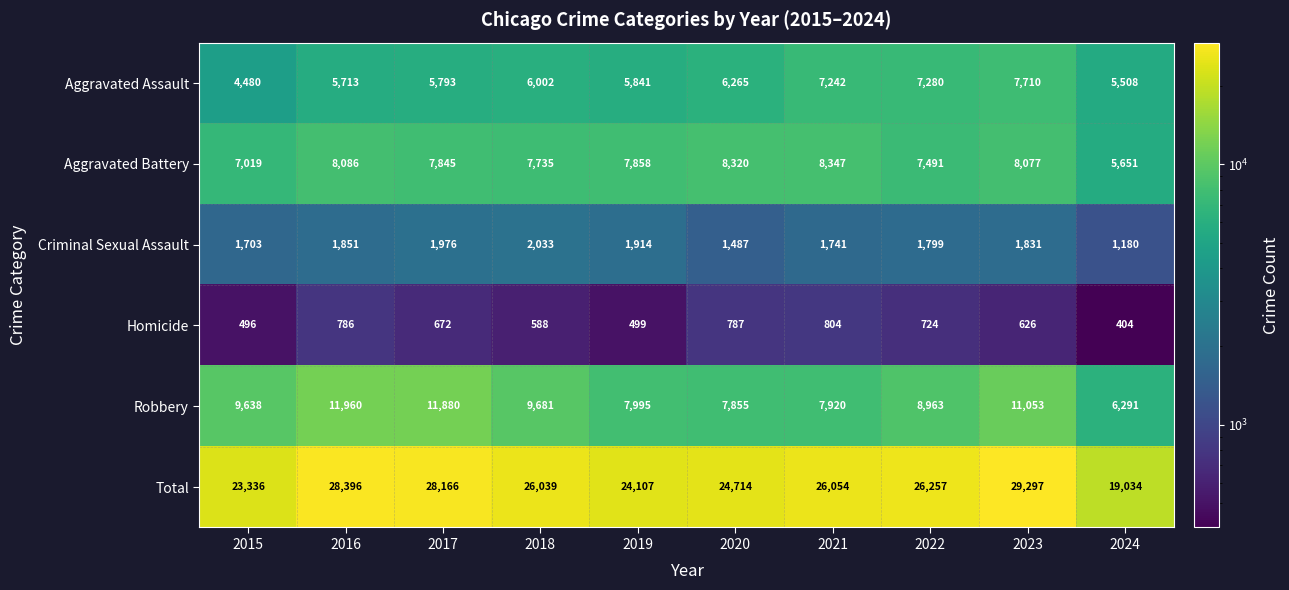

Is it true that Aggravated Assault equals 2071 at 2016?

False